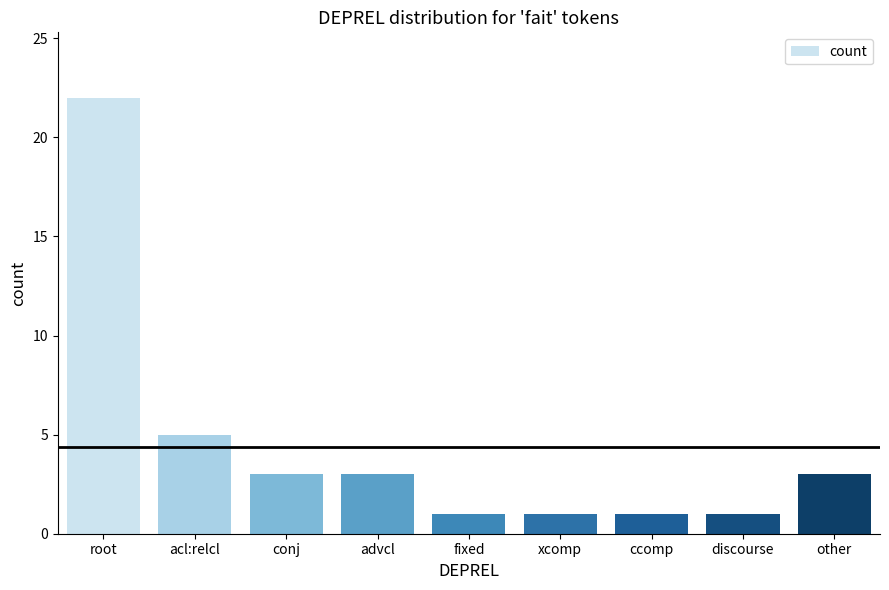

How many bars are there in total?

9